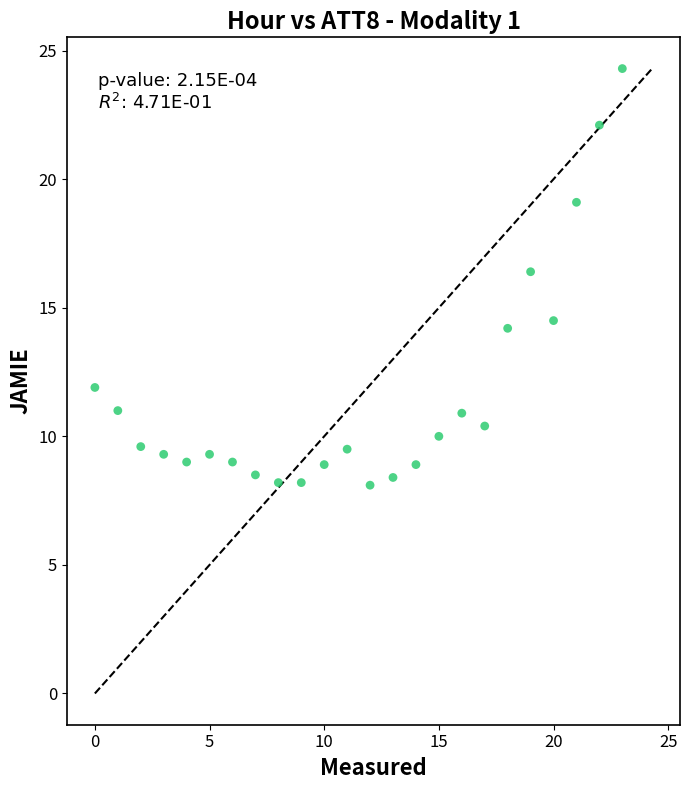

What is the range of Y values (max minus min)?

16.2